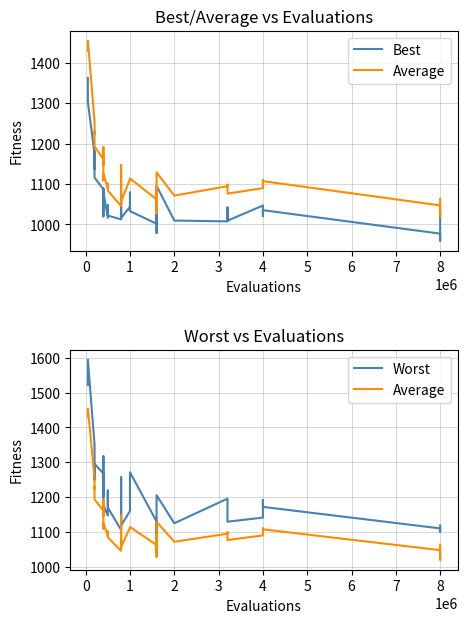

Which series has the largest range (max minus min)?

Worst